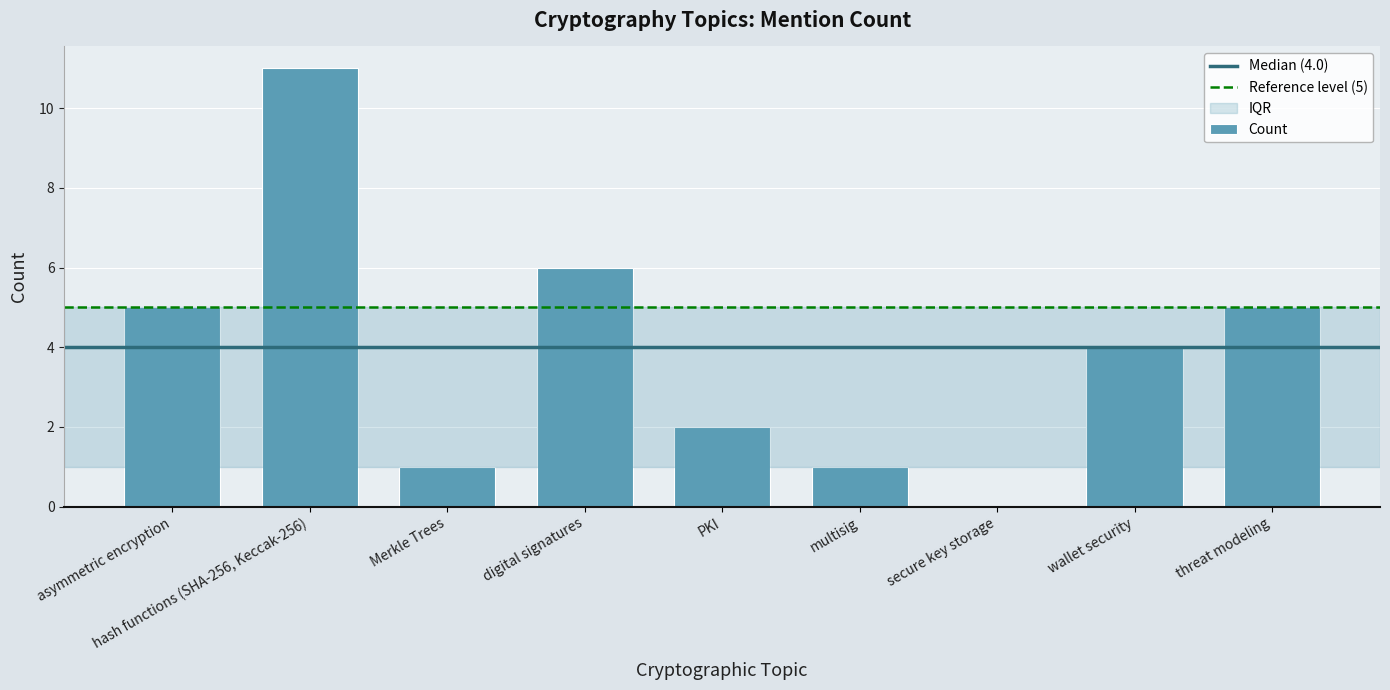

Between PKI and Merkle Trees, which is larger?

PKI